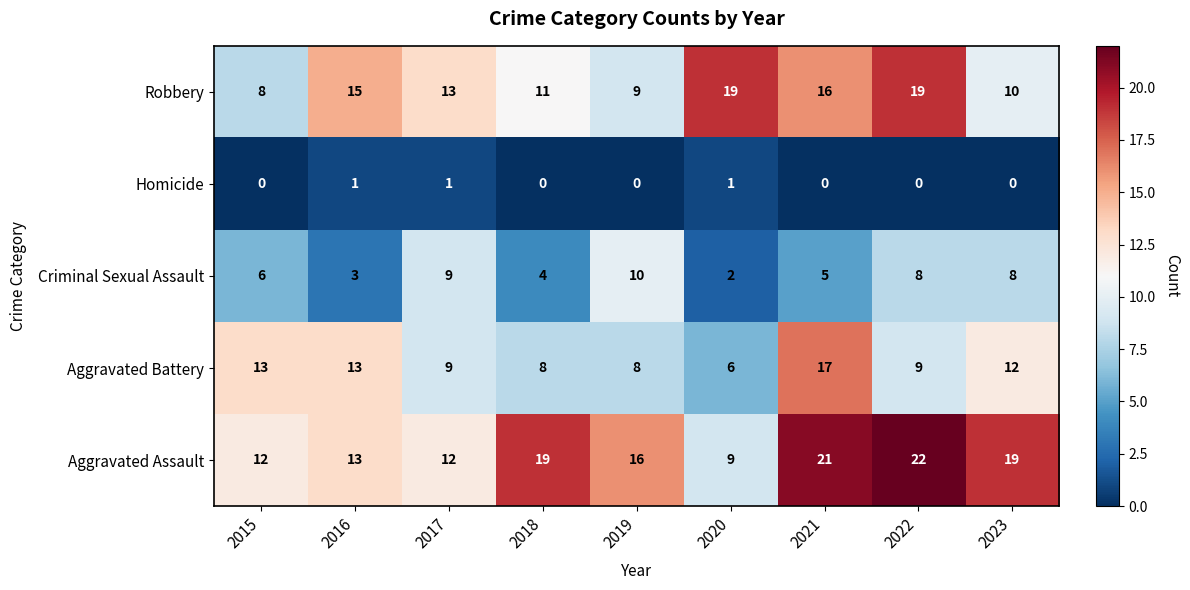

What is the difference between the Criminal Sexual Assault values at 2023 and 2016?

5